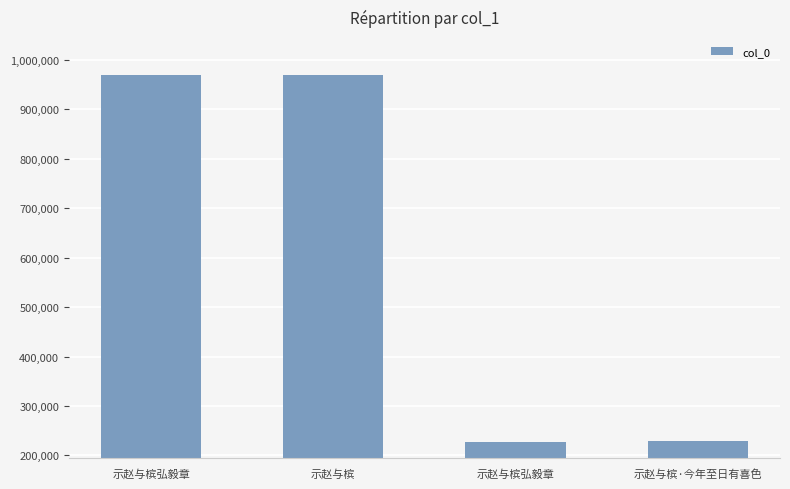

The value at 示赵与槟·今年至日有喜色 is 378975. True or false?

False